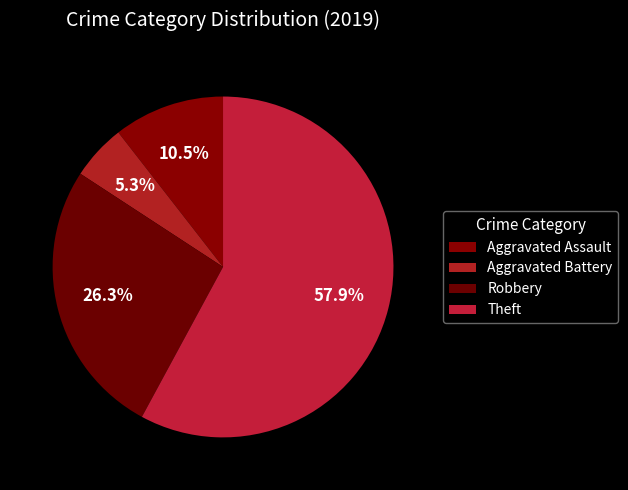

Which slice represents more than half of the pie?

Theft